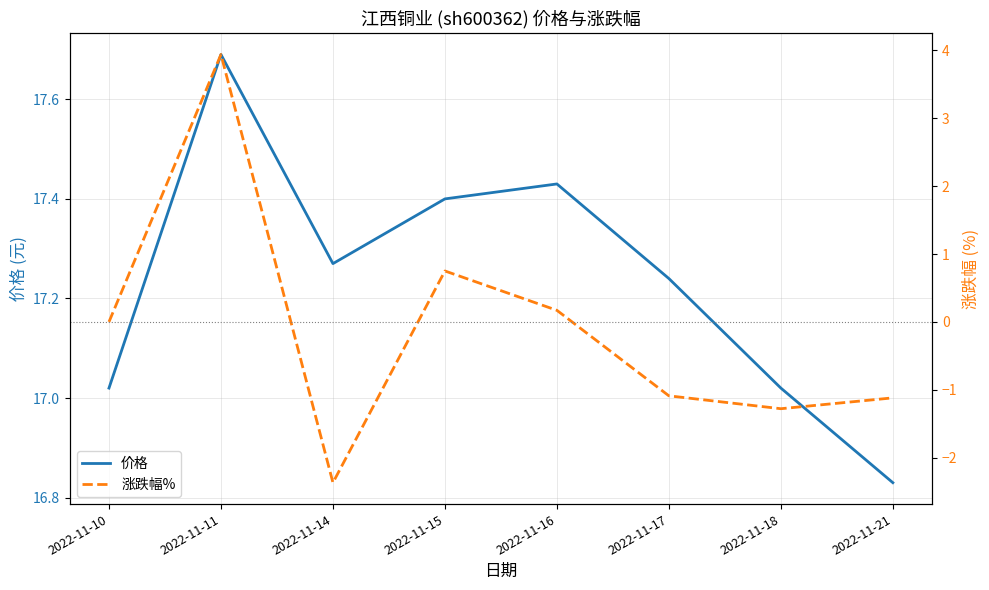

Reading right to left, list all the values displayed in this chart.

价格: 16.8	17.0	17.2	17.4	17.4	17.3	17.7	17.0
涨跌幅%: -1.1	-1.3	-1.1	0.2	0.8	-2.4	3.9	0.0